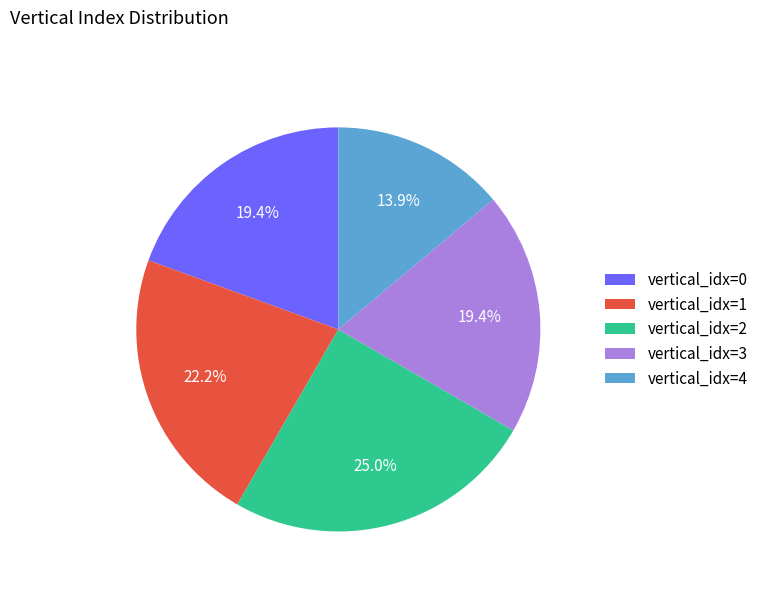

How many slices are in this pie chart?

5